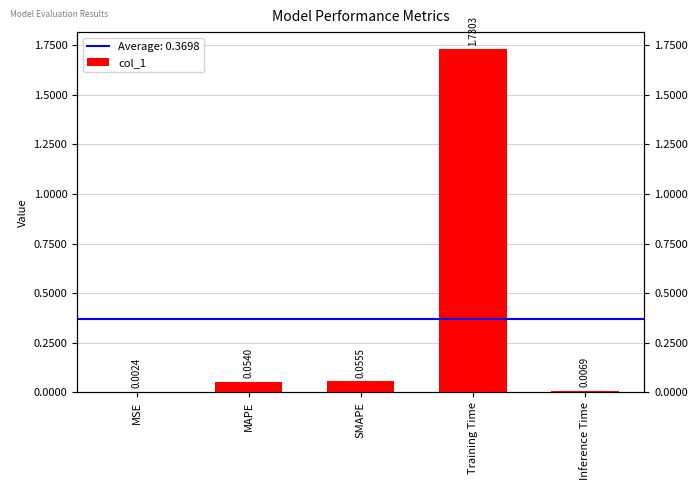

At which category does the chart reach its peak across all series?

Training Time